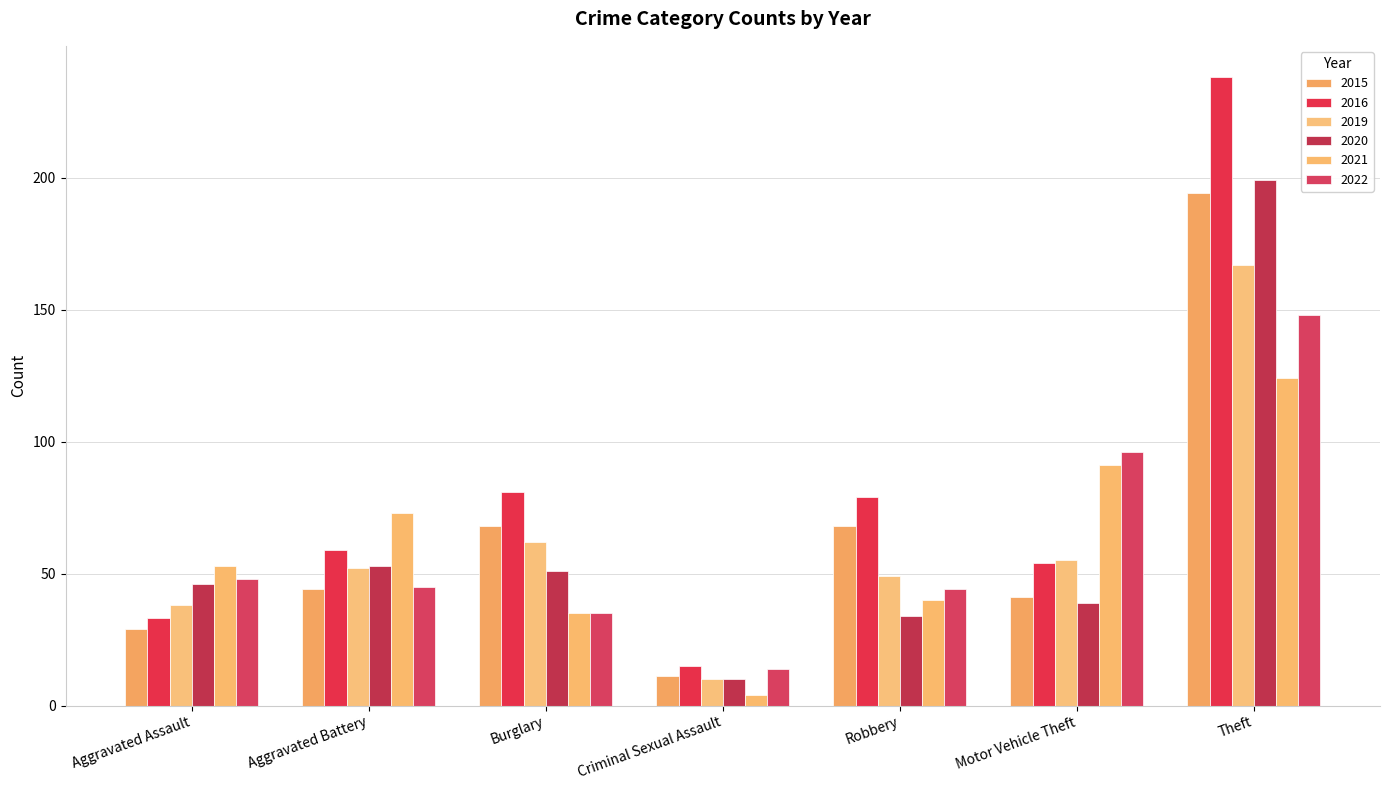

Reading left to right, transcribe all the data shown in this chart.

2015: Aggravated Assault=29	Aggravated Battery=44	Burglary=68	Criminal Sexual Assault=11	Robbery=68	Motor Vehicle Theft=41	Theft=194
2016: Aggravated Assault=33	Aggravated Battery=59	Burglary=81	Criminal Sexual Assault=15	Robbery=79	Motor Vehicle Theft=54	Theft=238
2019: Aggravated Assault=38	Aggravated Battery=52	Burglary=62	Criminal Sexual Assault=10	Robbery=49	Motor Vehicle Theft=55	Theft=167
2020: Aggravated Assault=46	Aggravated Battery=53	Burglary=51	Criminal Sexual Assault=10	Robbery=34	Motor Vehicle Theft=39	Theft=199
2021: Aggravated Assault=53	Aggravated Battery=73	Burglary=35	Criminal Sexual Assault=4	Robbery=40	Motor Vehicle Theft=91	Theft=124
2022: Aggravated Assault=48	Aggravated Battery=45	Burglary=35	Criminal Sexual Assault=14	Robbery=44	Motor Vehicle Theft=96	Theft=148